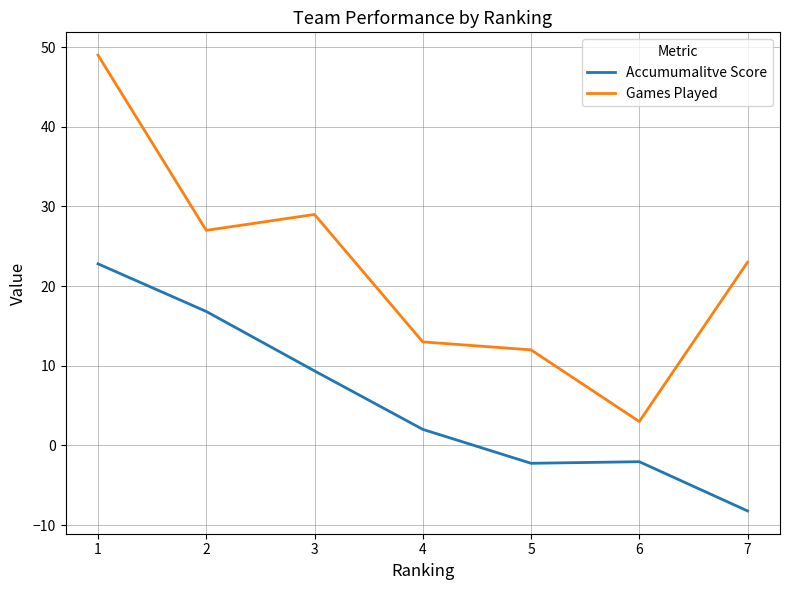

Rank the series by their maximum value, from highest to lowest.

Games Played, Accumumalitve Score